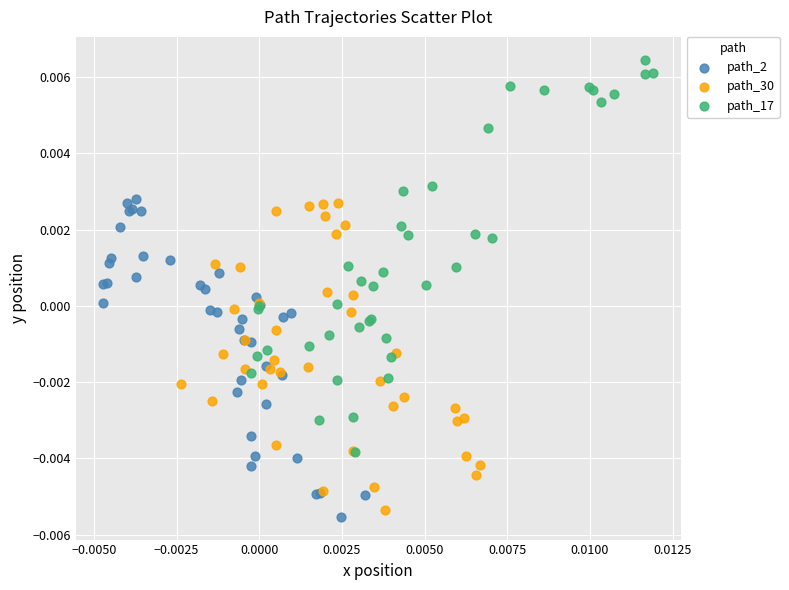

Which series contains the highest Y value?

path_17